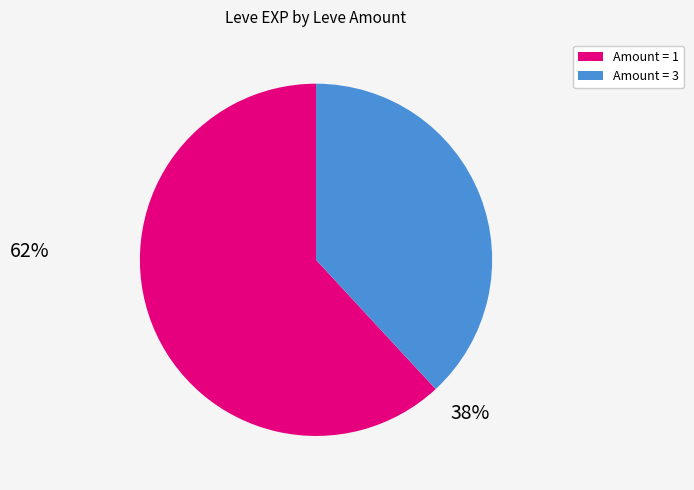

Is there any slice that represents more than half of the pie?

Yes